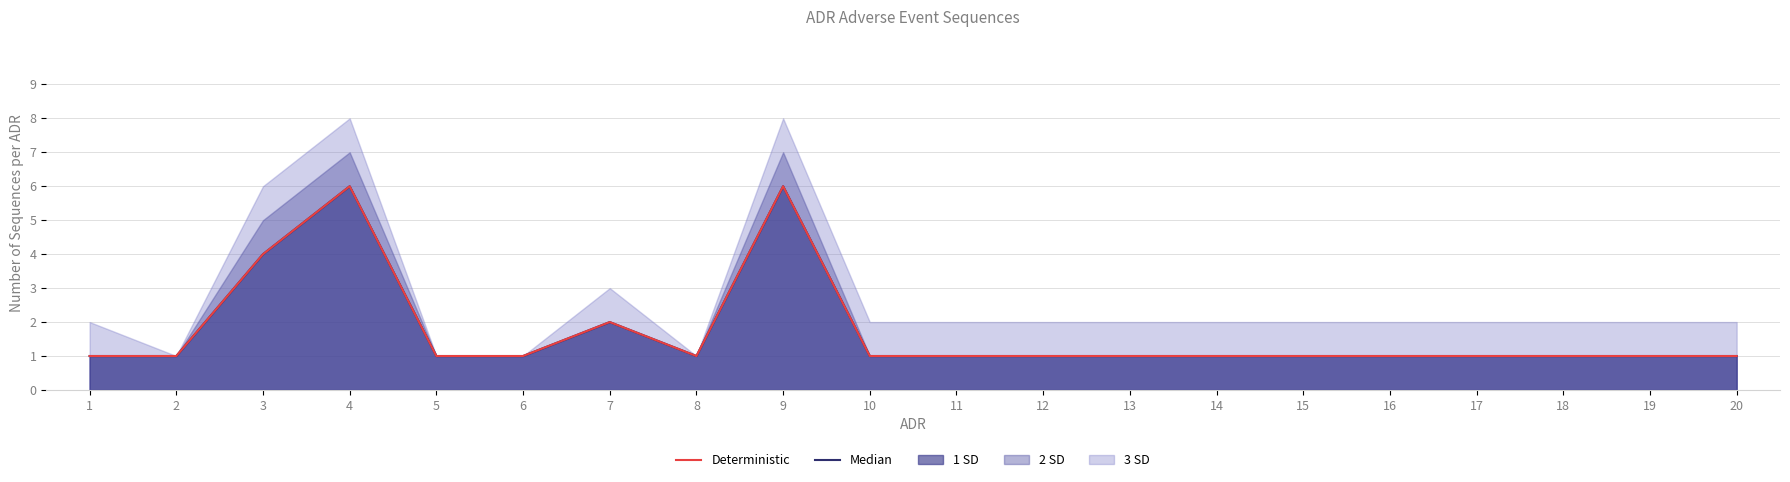

Does the chart display data point markers on the line(s)?

No